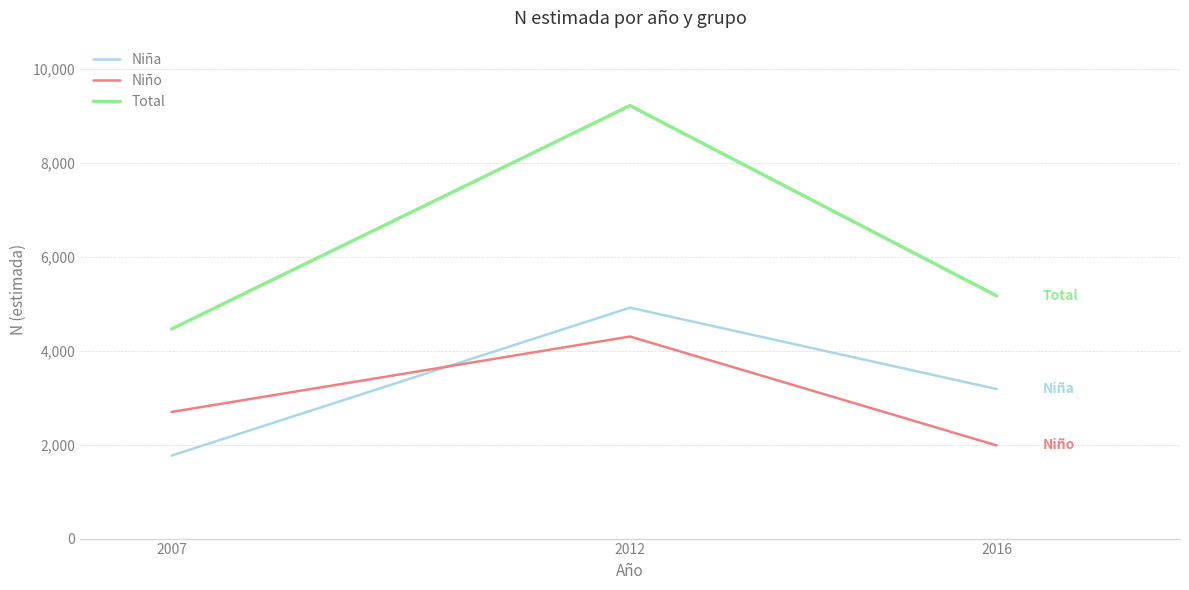

How many series are shown in this chart?

3